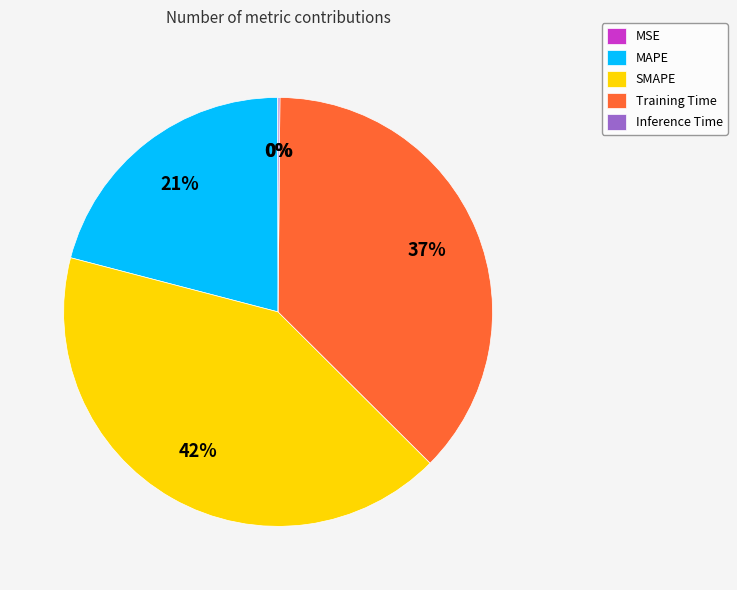

Which has a higher value, MAPE or SMAPE?

SMAPE